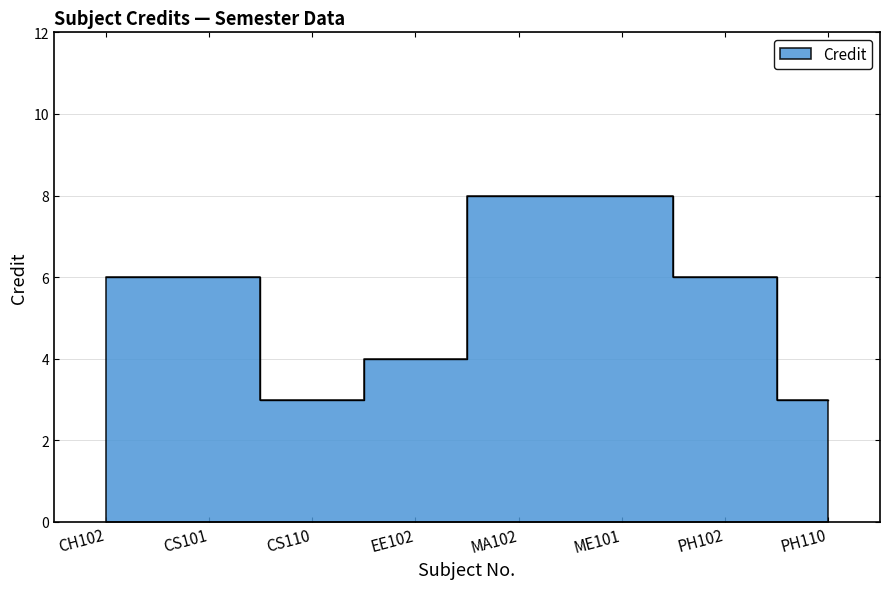

Reading right to left, extract all data points from this chart.

PH110=3	PH102=6	ME101=8	MA102=8	EE102=4	CS110=3	CS101=6	CH102=6